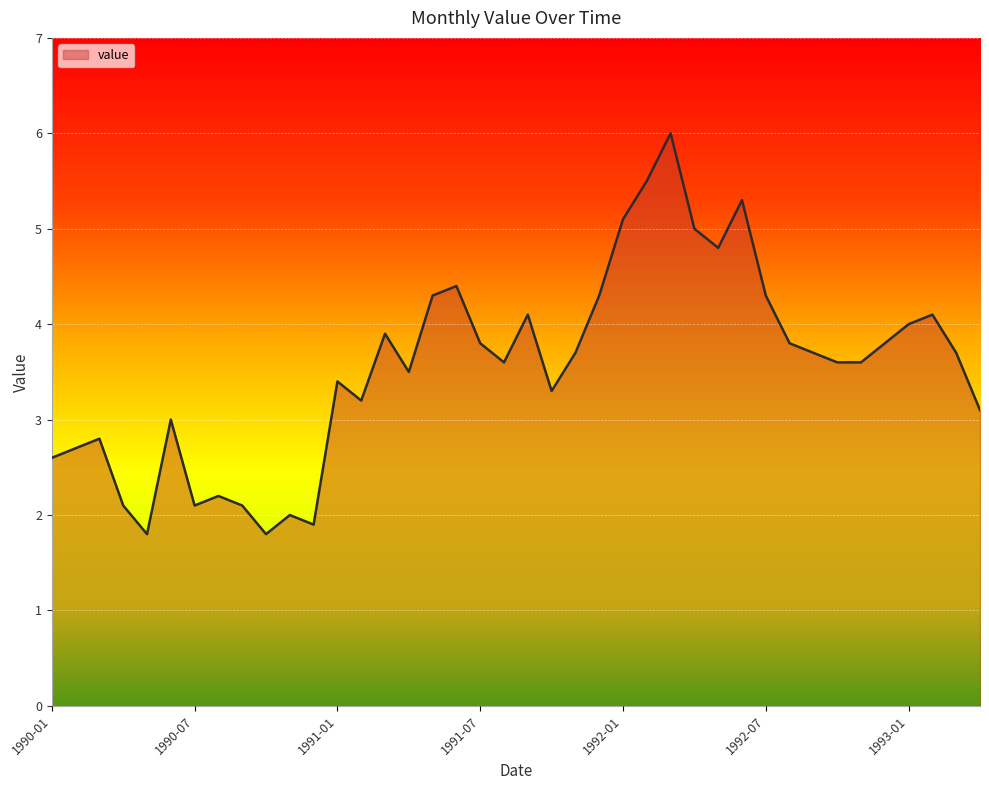

What is the difference between the maximum and minimum values?

4.2